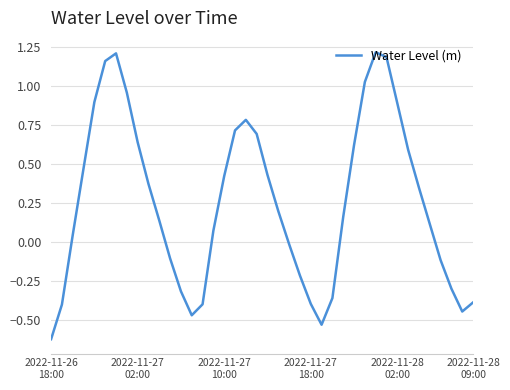

How many points are higher than both their immediate neighbors (excluding endpoints)?

3